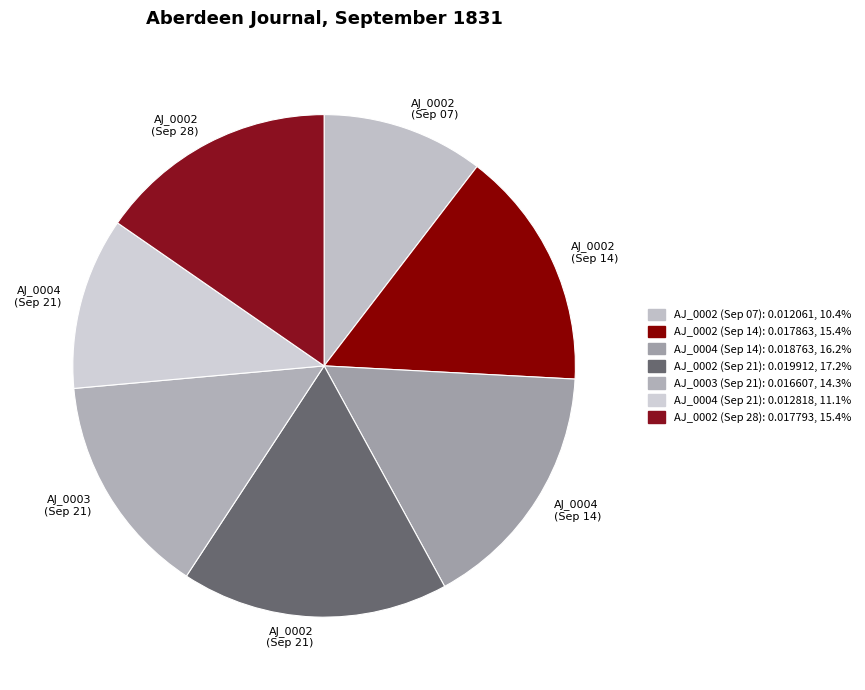

Does AJ_0002 (Sep 07) account for over 50% of the chart?

No